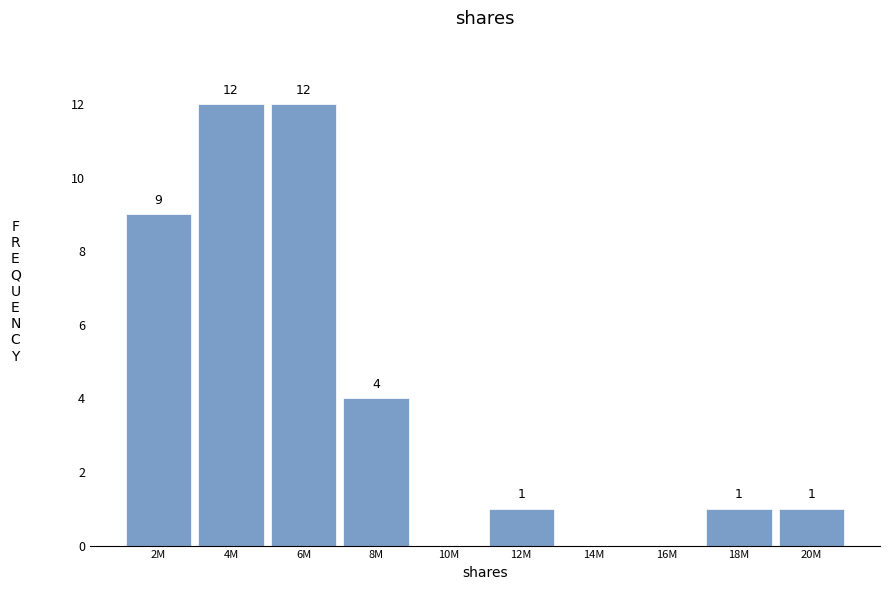

Reading right to left, what are all the values shown in this chart?

20M=1	18M=1	16M=0	14M=0	12M=1	10M=0	8M=4	6M=12	4M=12	2M=9